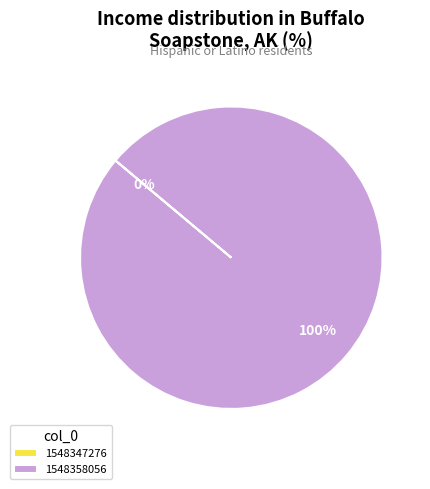

Which category has the biggest portion of the pie?

1548358056